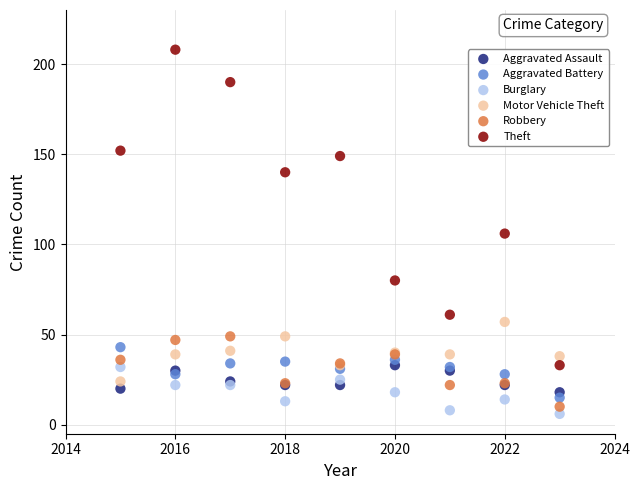

Which series contains the highest Y value?

Theft